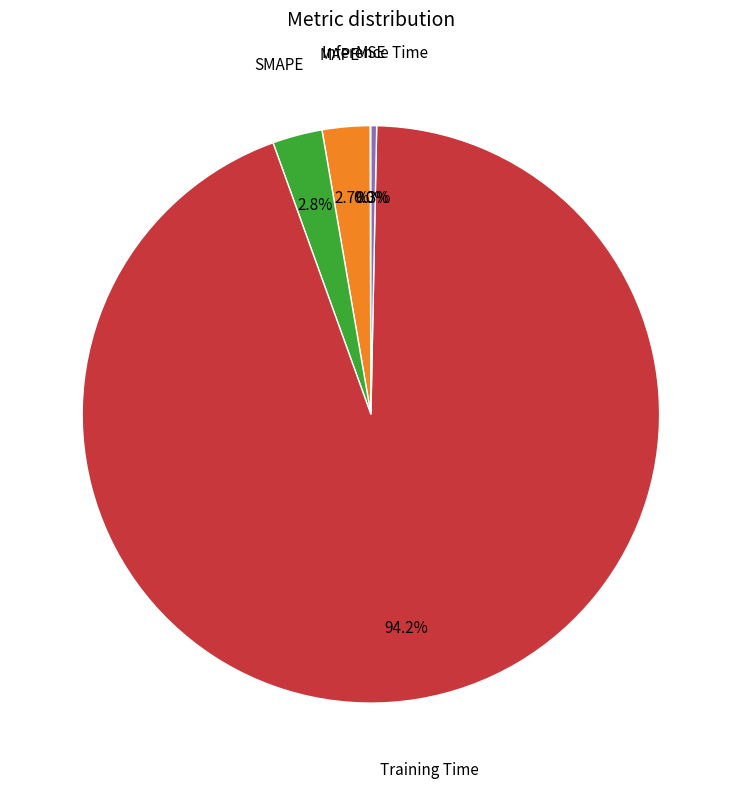

Is there a majority slice in this chart?

Yes